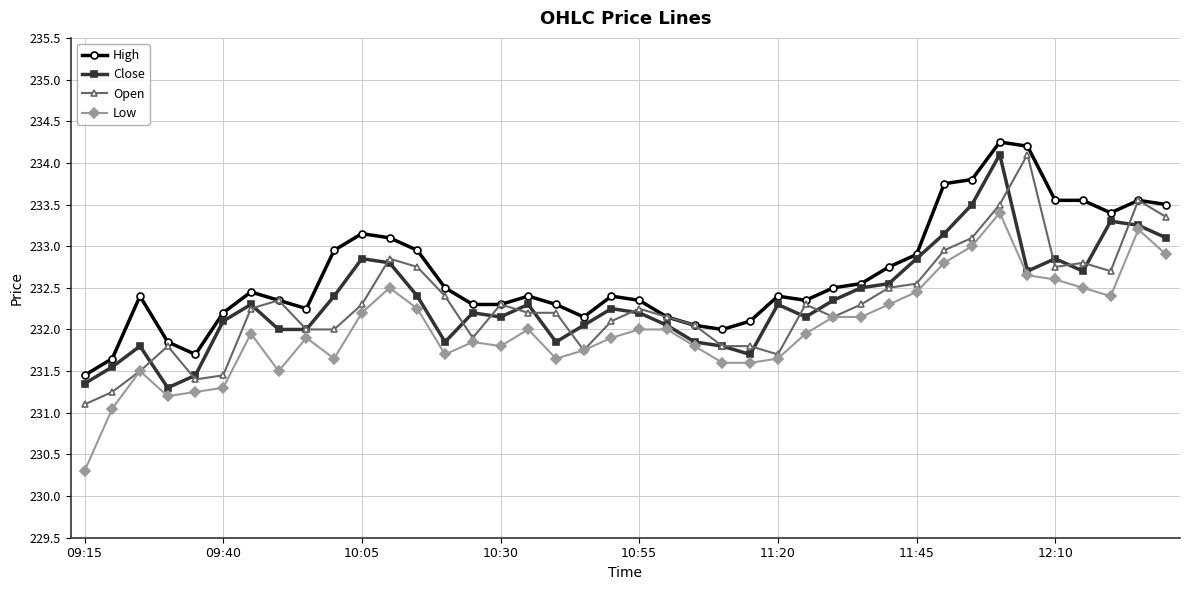

Which series has the largest range (max minus min)?

Low